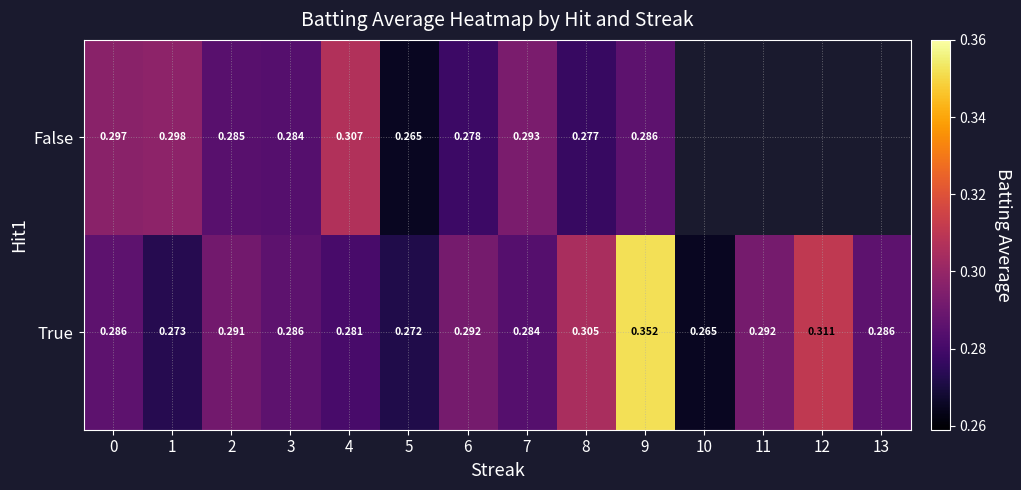

Which label corresponds to the largest value in the chart?

9